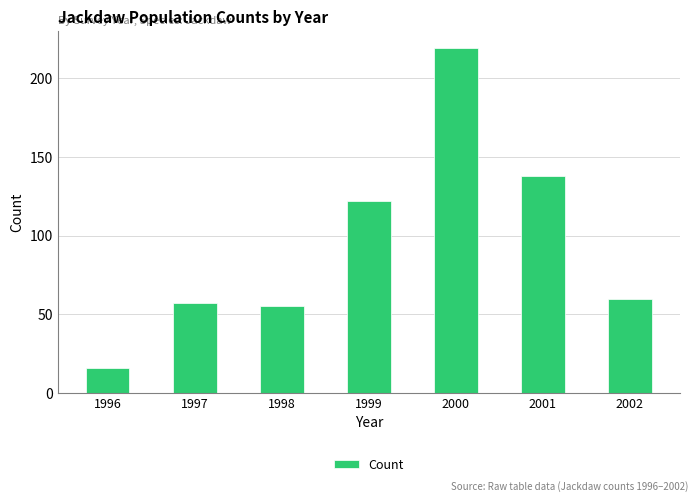

Approximately how many times larger is the value at 1998 compared to 1997?

1.0